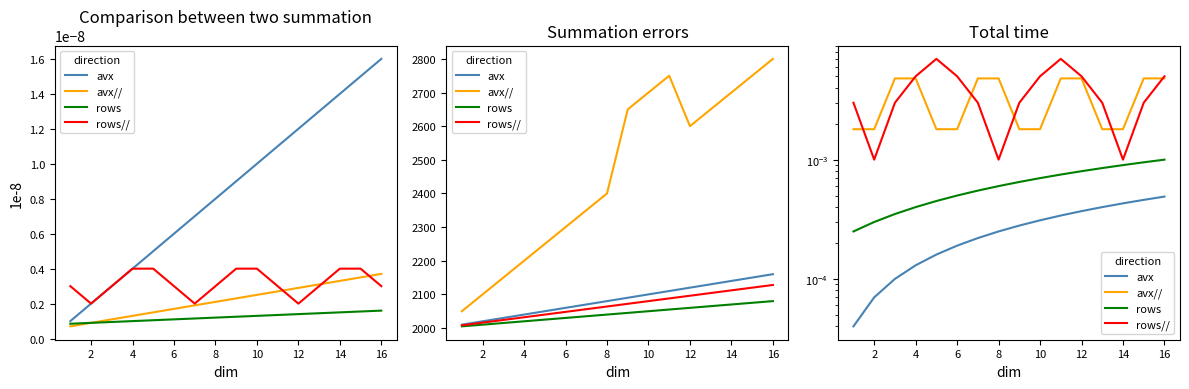

The value of avx// at 0 is 0.0. True or false?

False